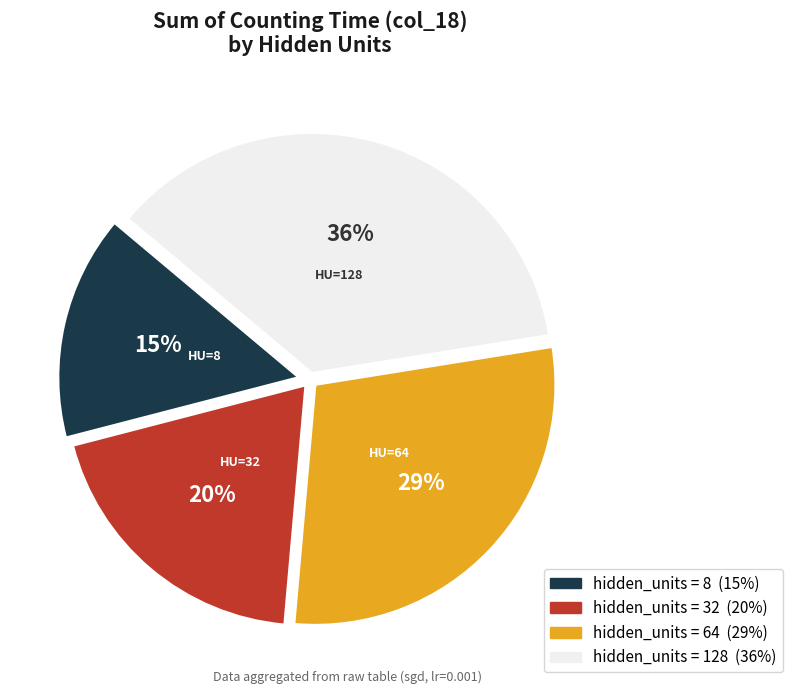

Is there a majority slice in this chart?

No